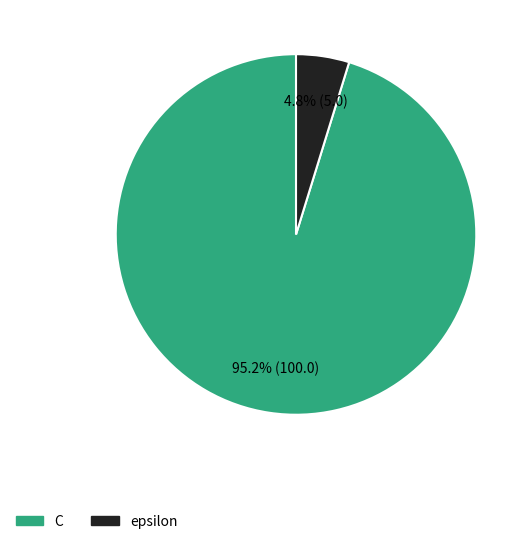

True or false: C accounts for 95% of the total.

True